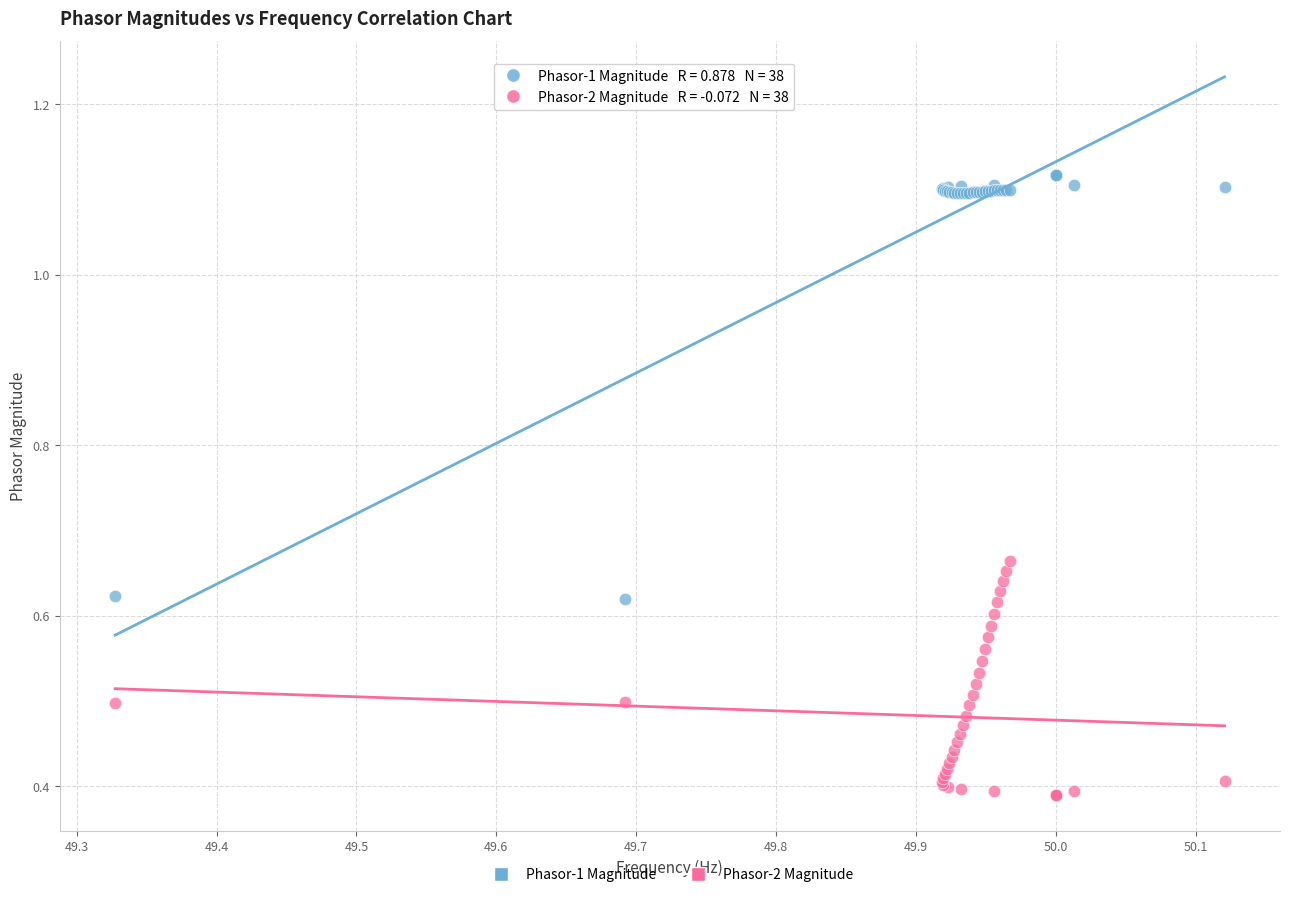

Which series reaches the minimum Y coordinate?

Phasor-2 Magnitude